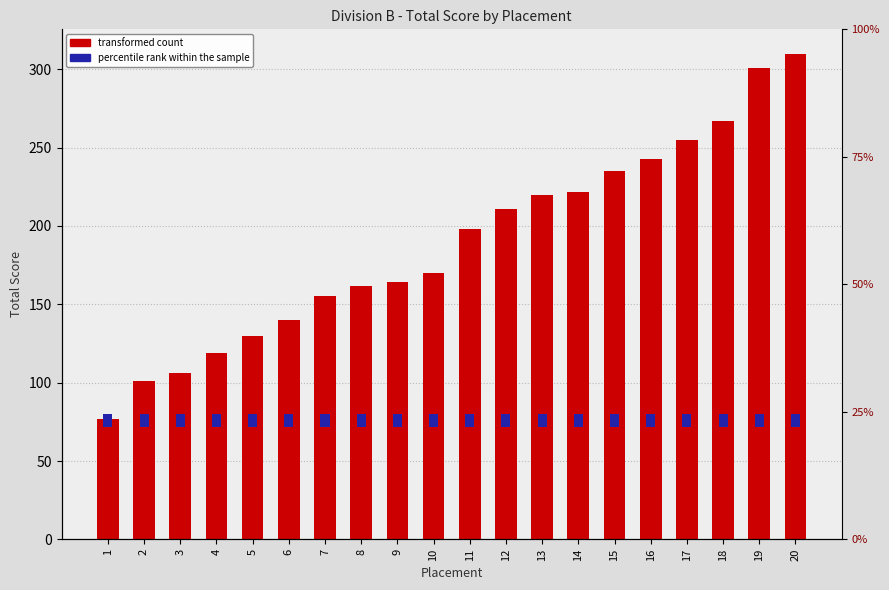

At 5, list the series in order from smallest to largest.

Percentile rank within sample, Total Score